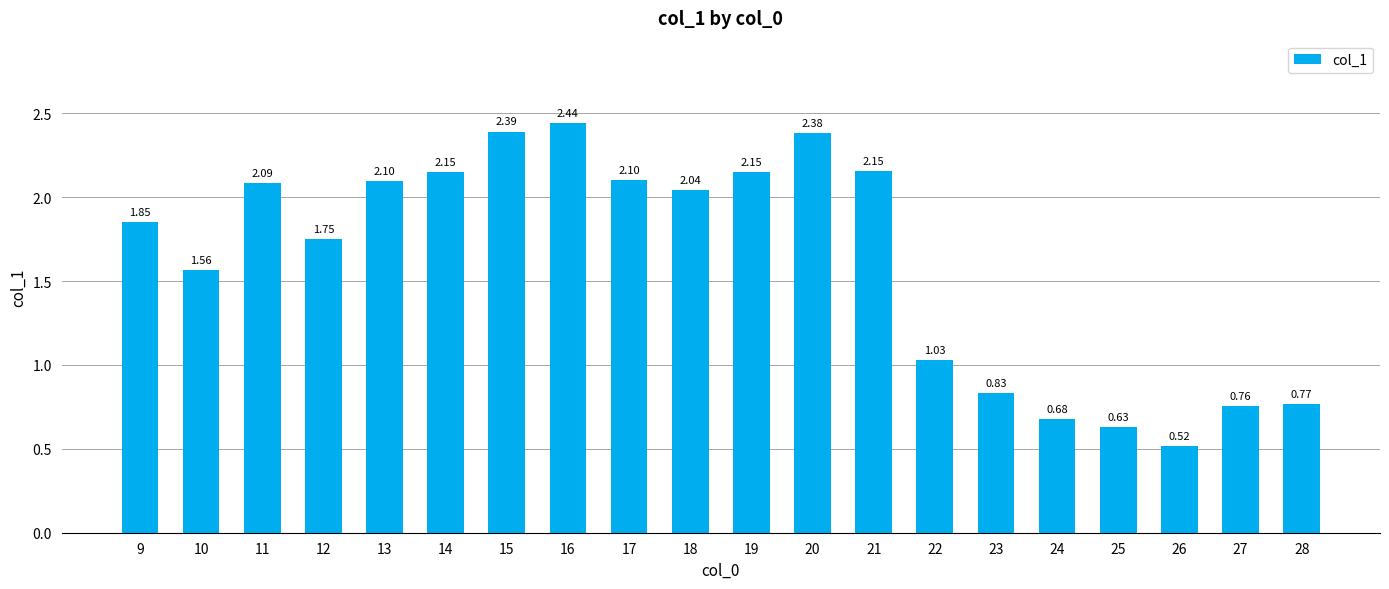

What is the sum of the values at 21 and 27?

2.9